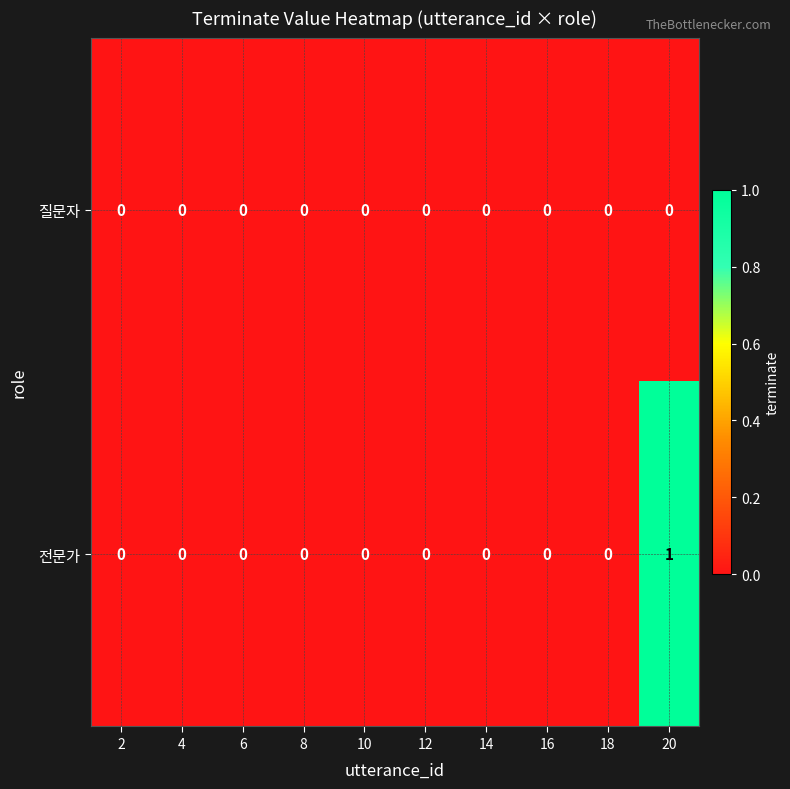

At which category is the sum across all series the highest?

20